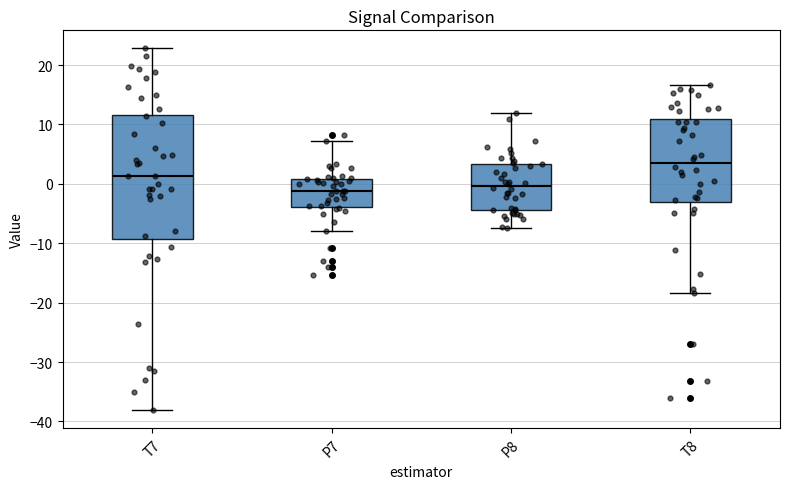

Where does the lower whisker of the box for P7 end on the y-axis? The values are not printed on the chart, so give them approximately, as read against the axis.

-8